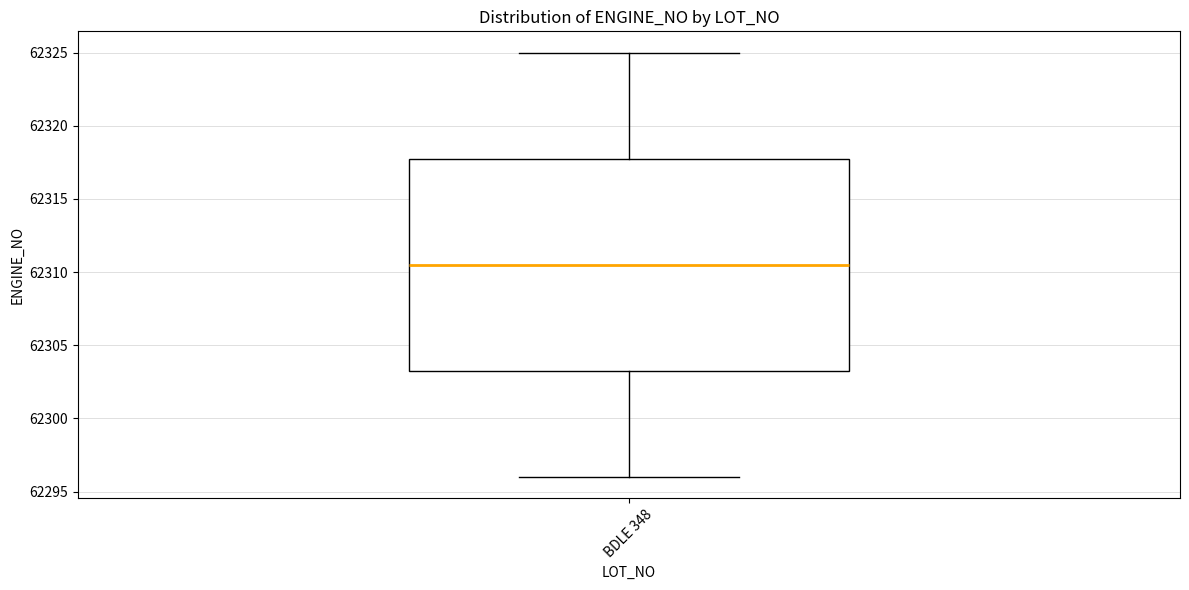

Read this box plot against the y-axis: the position of the median line, the range covered by the box, and the ends of both whiskers. The values are not printed on the chart, so give them approximately, as read against the axis.

median 62310.5, box 62303.5 to 62318.0, whiskers 62296.0 to 62325.0